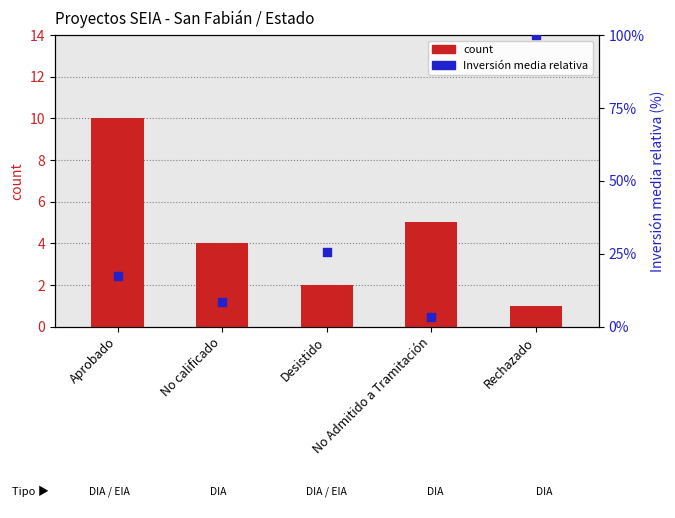

What is the total value across all series at No calificado?

12.3